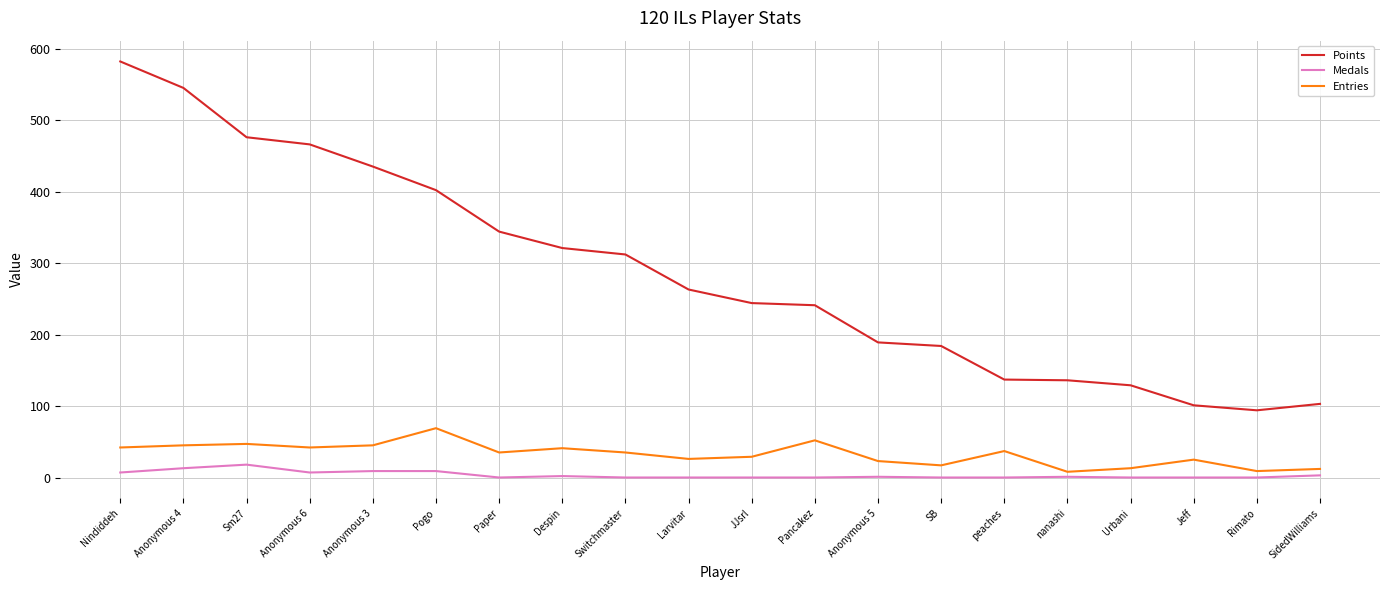

True or false: Medals and Points cross at least once.

False